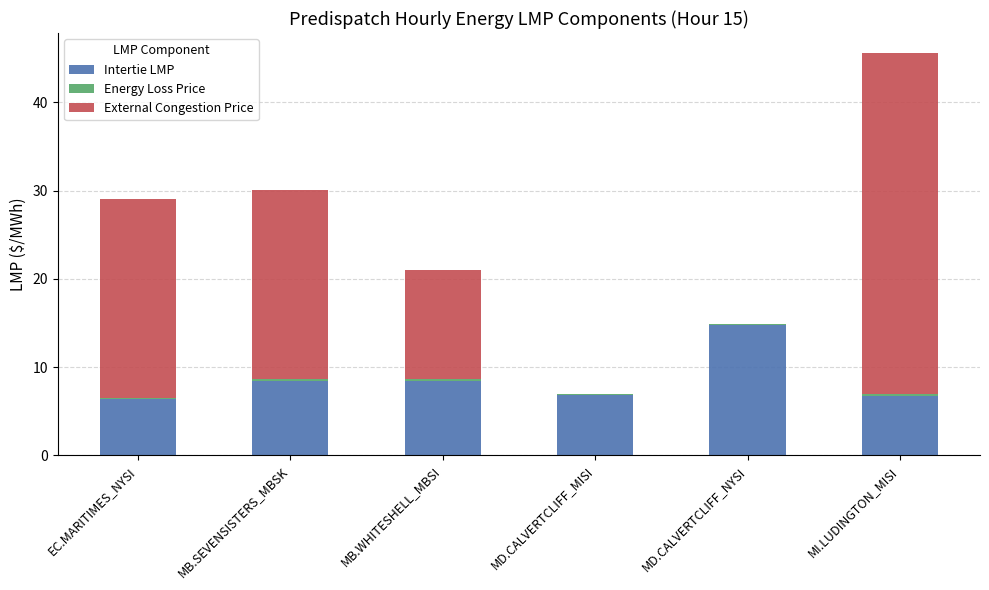

At which category is the sum across all series the highest?

MI.LUDINGTON_MISI